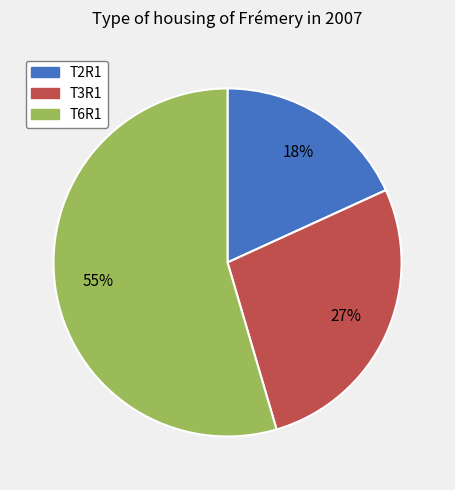

What is the ratio of the value at T2R1 to the value at T6R1?

0.3